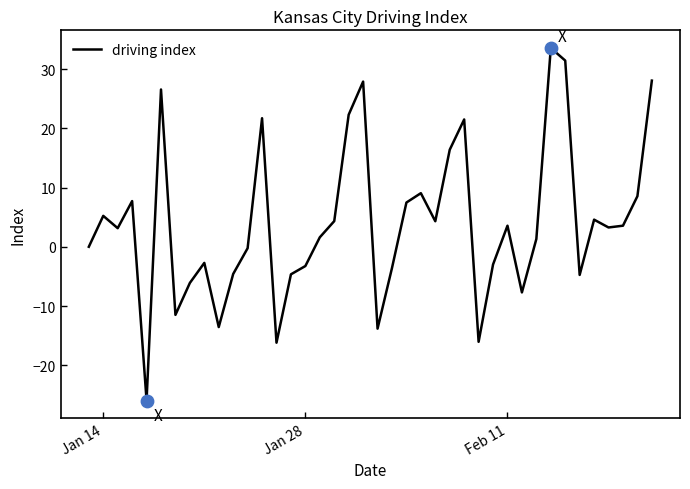

What is the greatest value displayed?

33.6